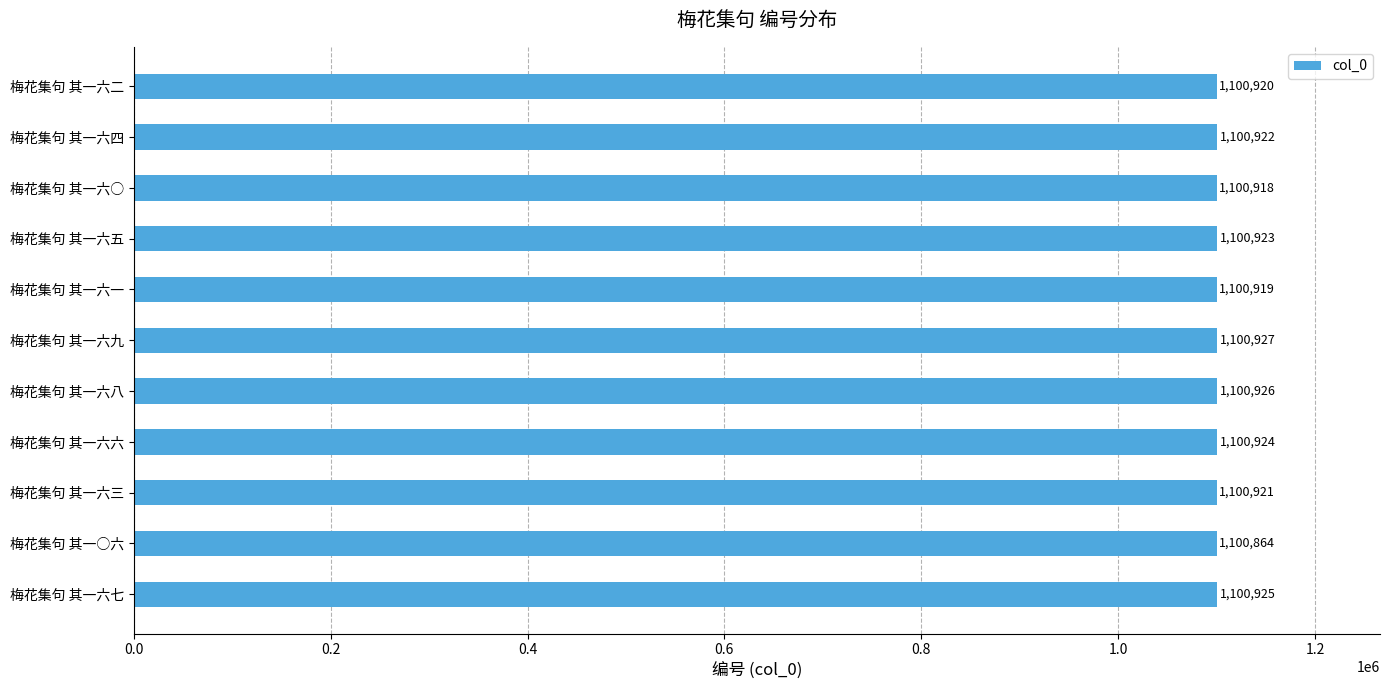

What is the difference between the maximum and second lowest values?

9